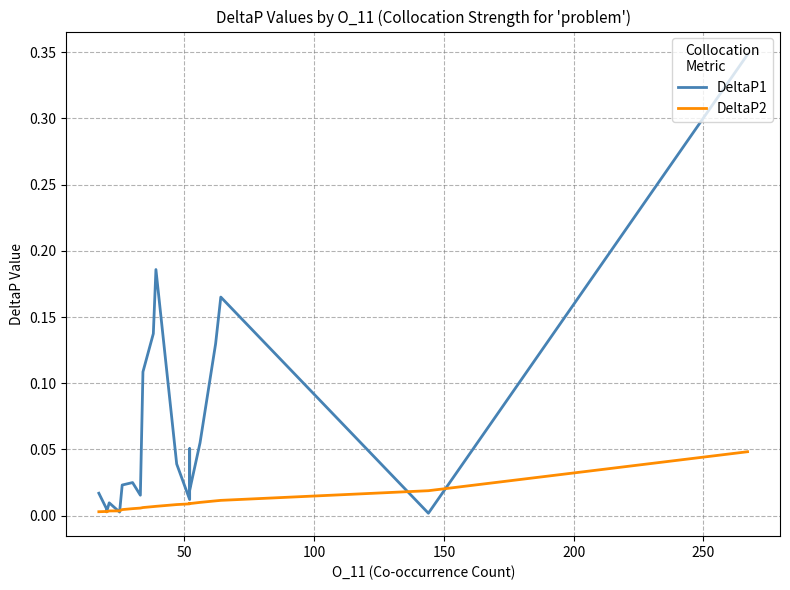

How many lines are shown in the chart?

2